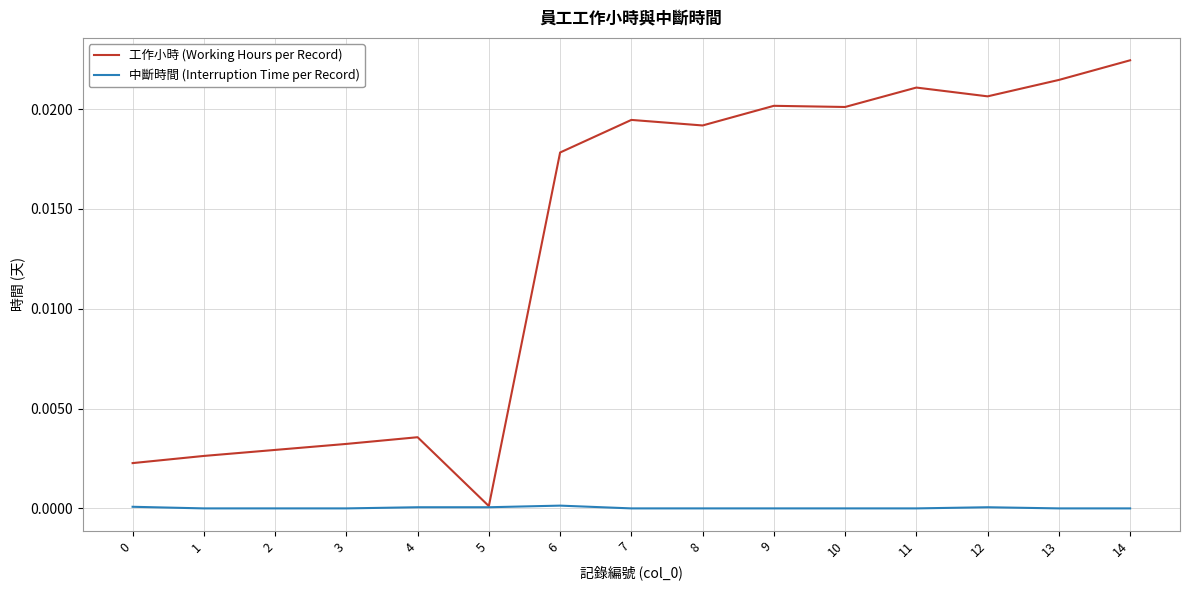

The value of 工作小時 (Working Hours per Record) at 11 is 0.0. True or false?

True